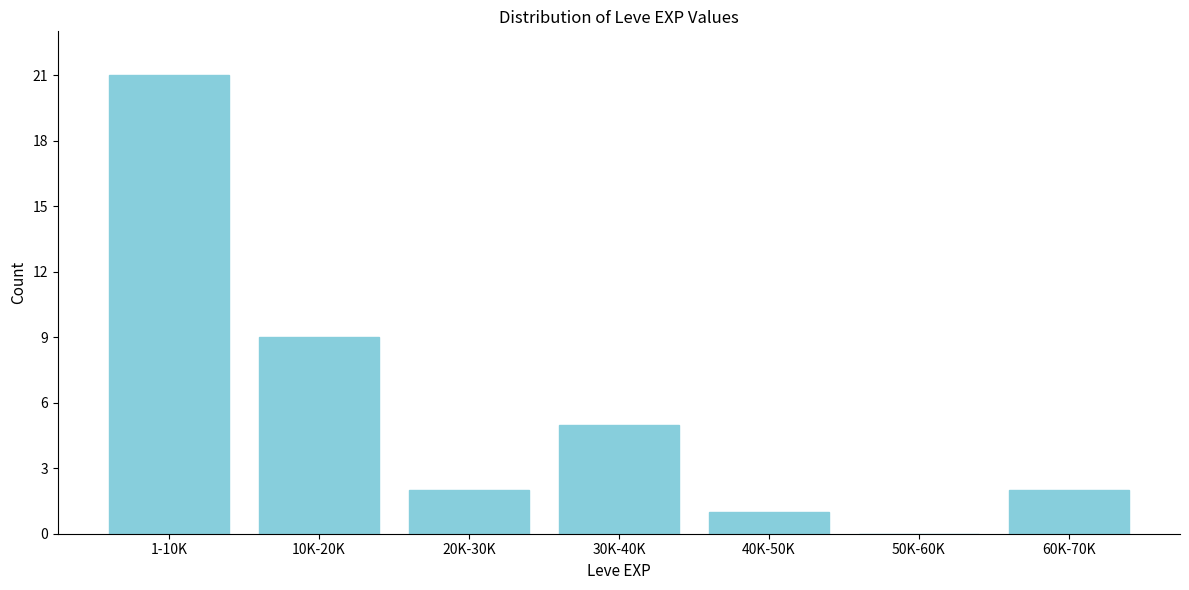

Reading right to left, list all the values displayed in this chart.

60K-70K=2	50K-60K=0	40K-50K=1	30K-40K=5	20K-30K=2	10K-20K=9	1-10K=21